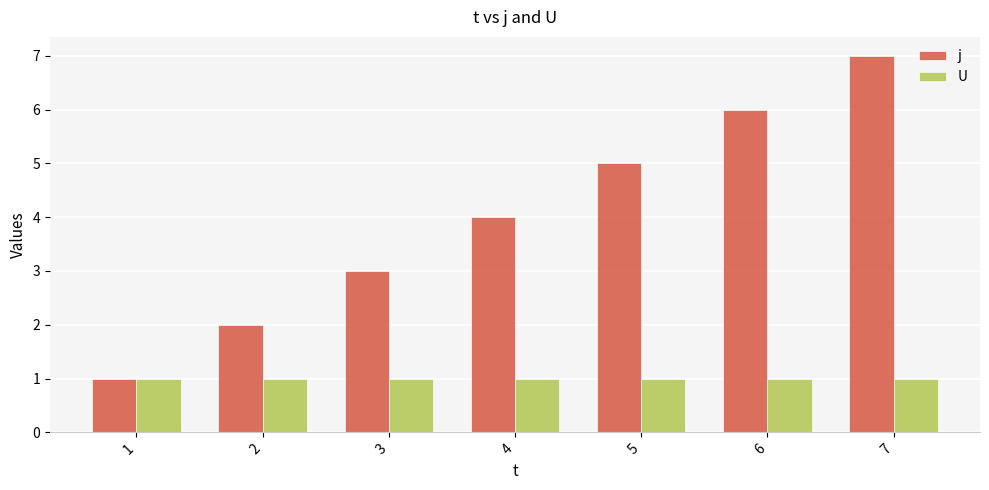

Is it true that j equals 2 at 2?

True